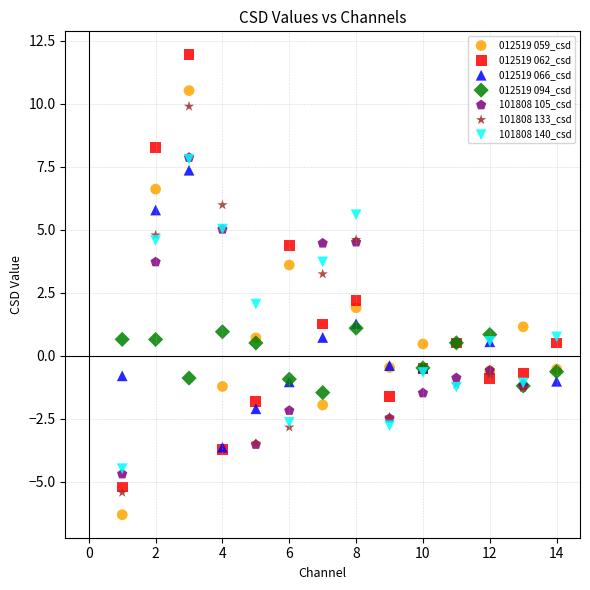

Which series has the widest spread of Y values?

012519 062_csd